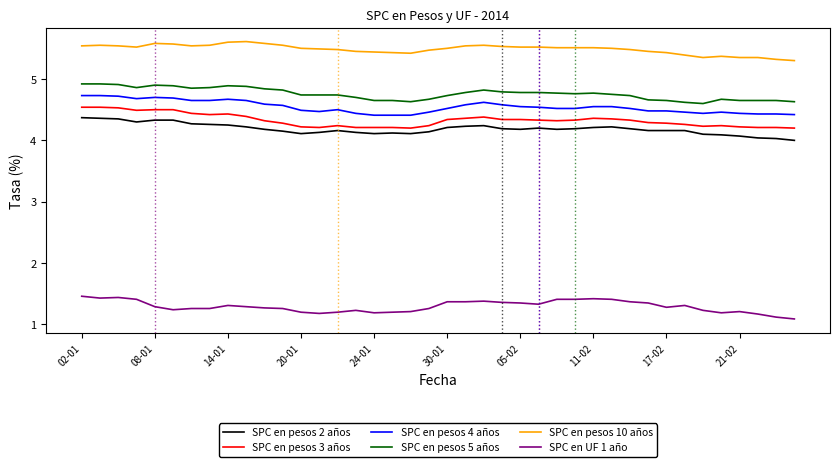

True or false: SPC en pesos 3 años and SPC en pesos 5 años cross at least once.

False